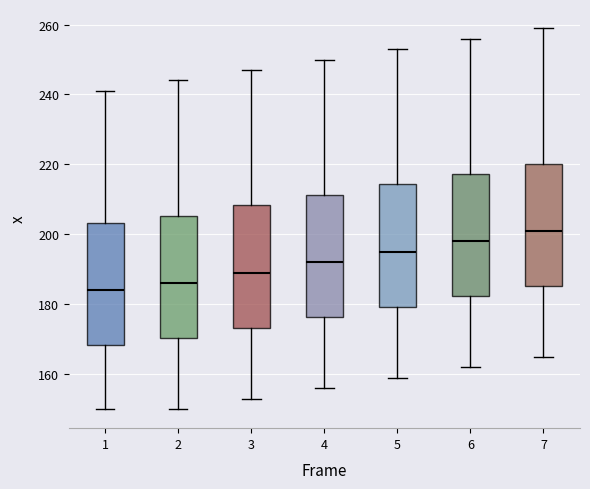

Where does the lower whisker of the box at x = 2 end on the y-axis? The values are not printed on the chart, so give them approximately, as read against the axis.

150